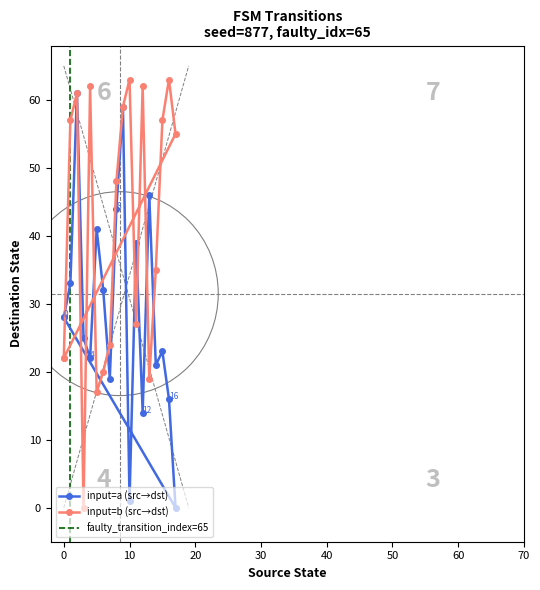

True or false: input_num_indicator and source_state intersect in this chart.

True